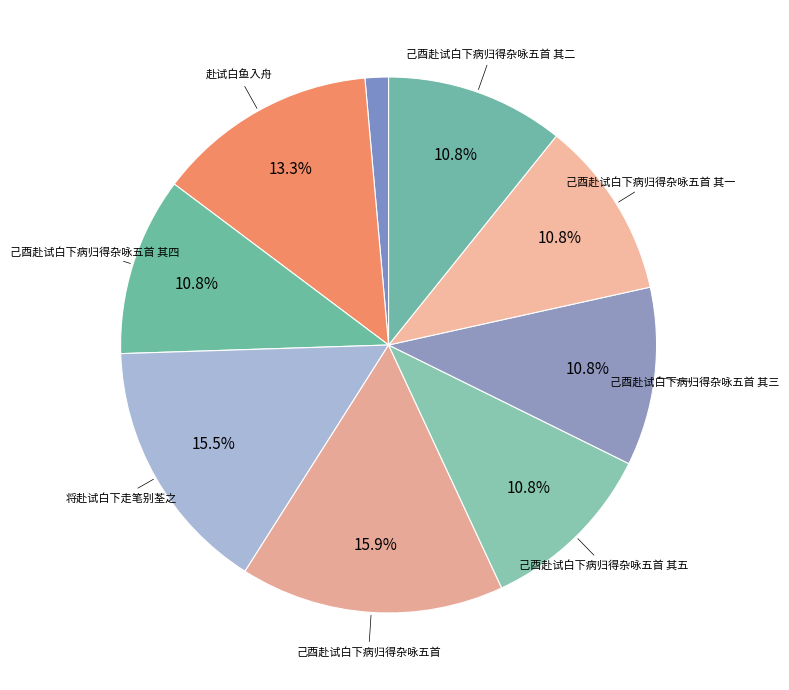

To the nearest percent, what is the average slice percentage?

11%